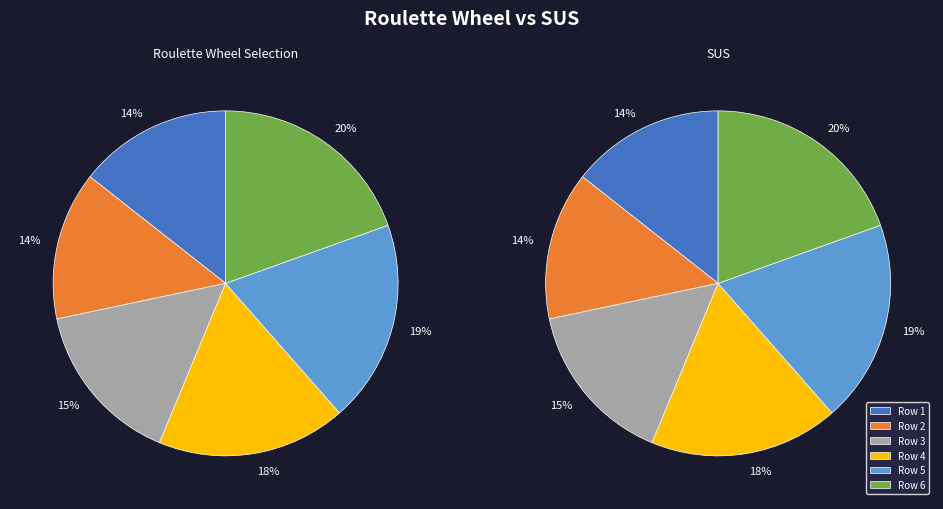

Between 29370 and 29370, which is larger?

29370